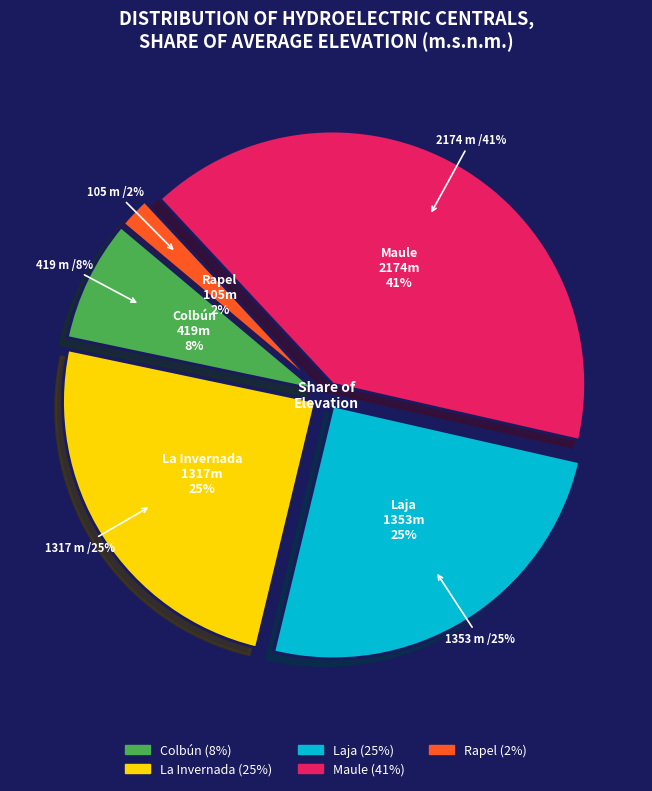

How many segments does this pie chart have?

5